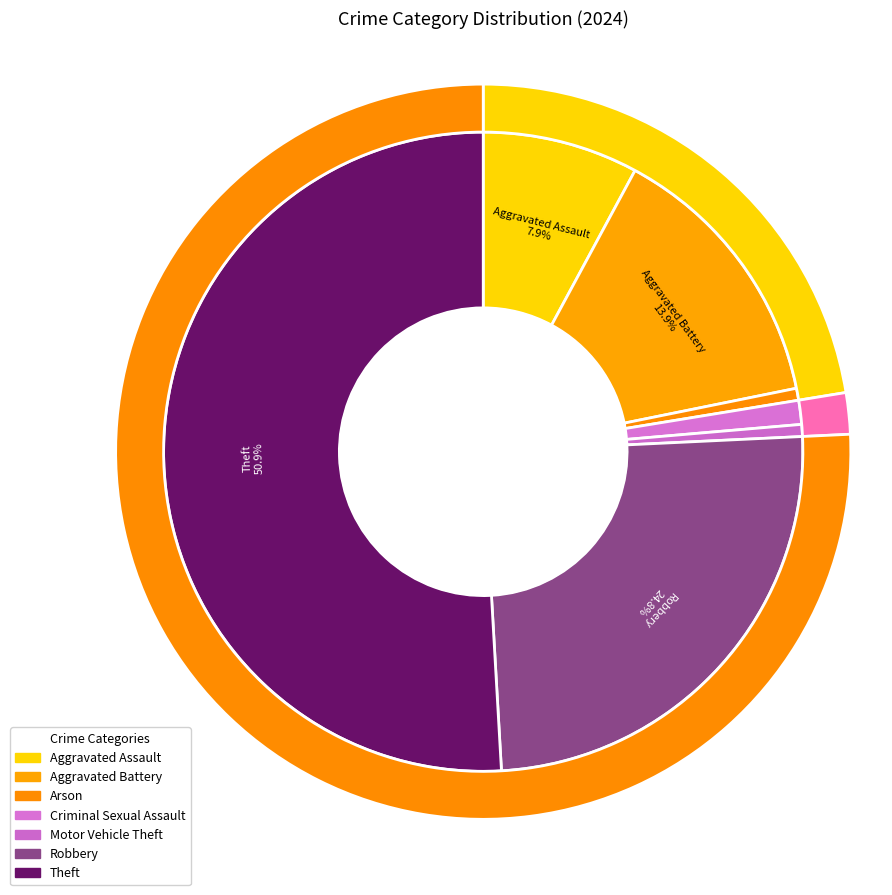

Is it true that Aggravated Assault is 17% of the pie?

False